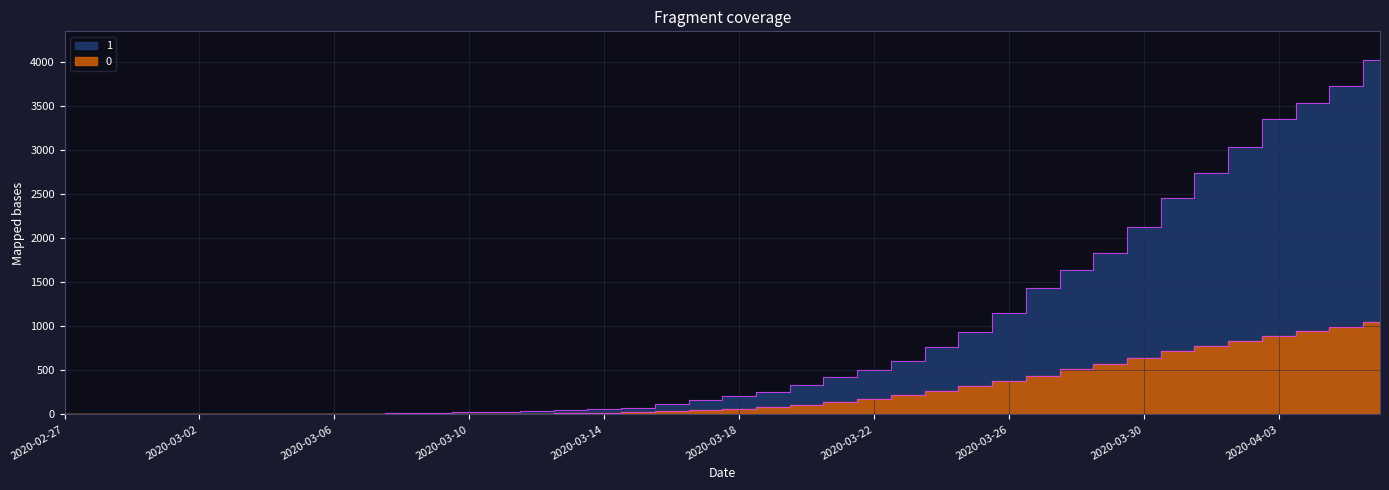

True or false: 0 and 1 intersect in this chart.

False